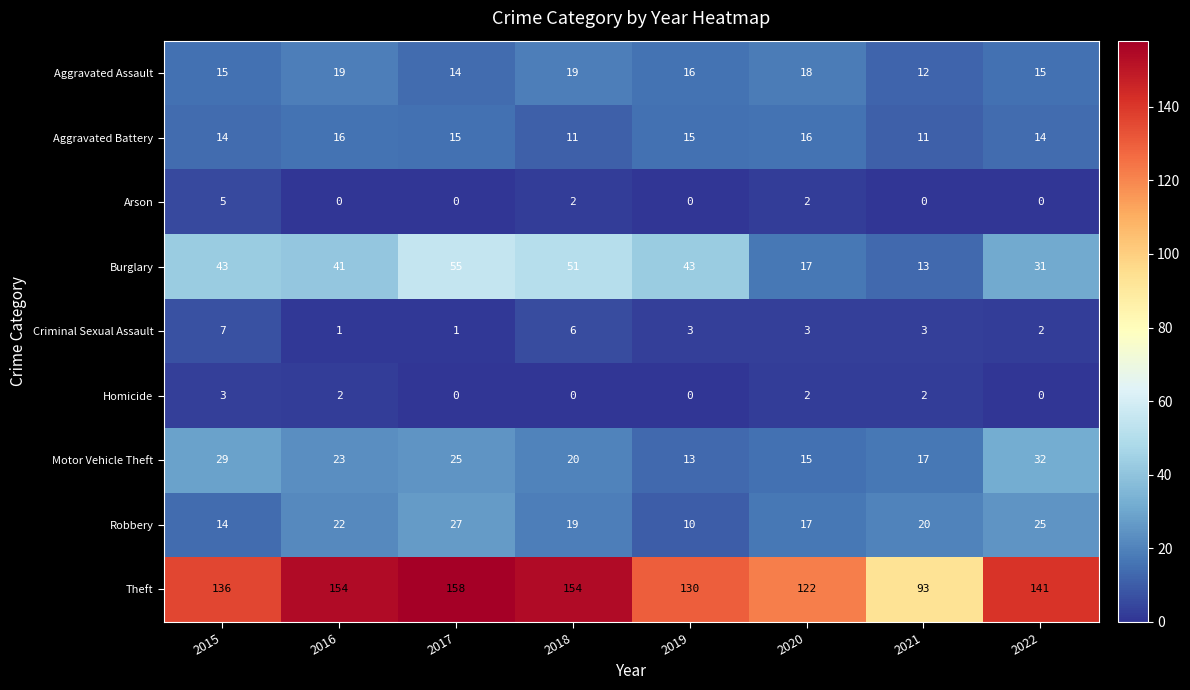

What is the difference between the maximum and minimum values in the Motor Vehicle Theft series?

19